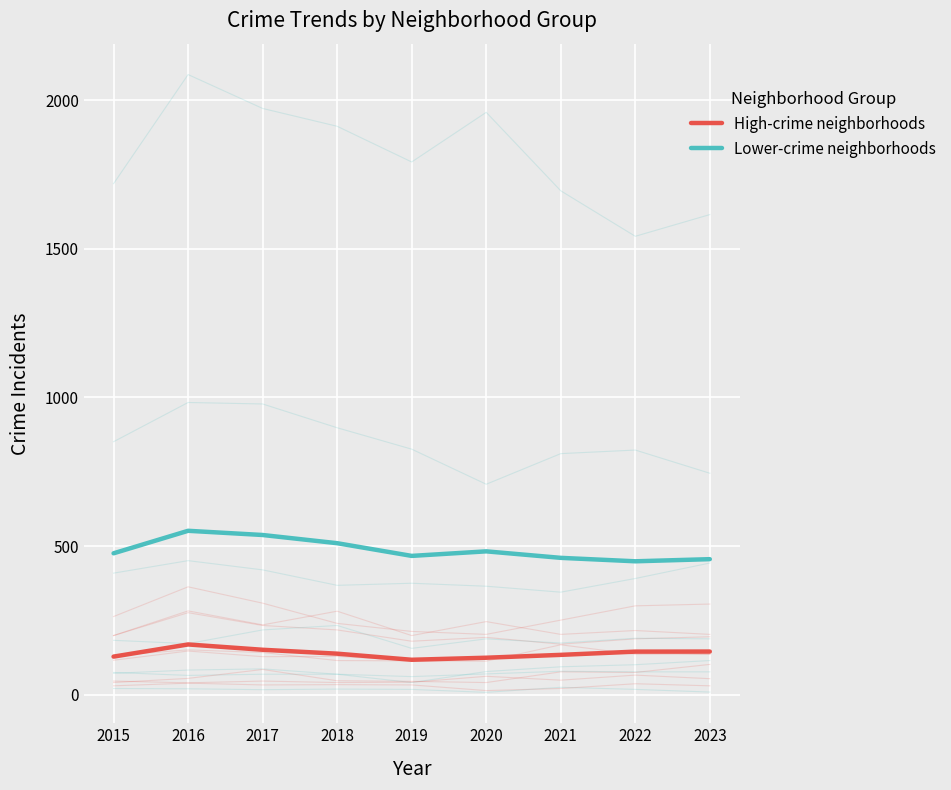

At how many categories does at least one series exceed 460?

7